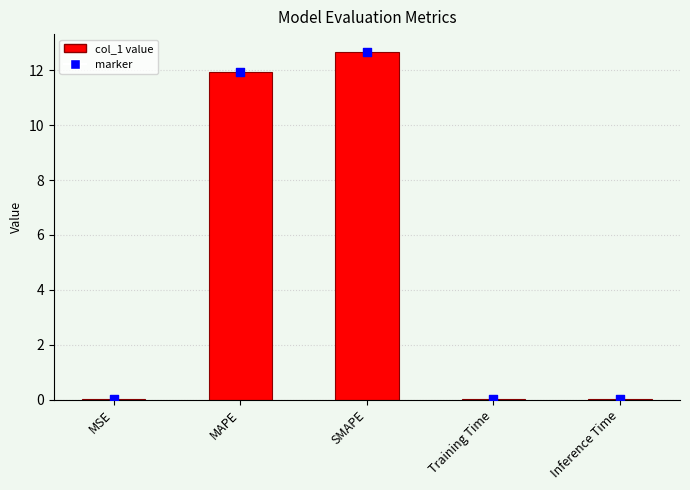

Between MSE and MAPE, which is larger?

MAPE